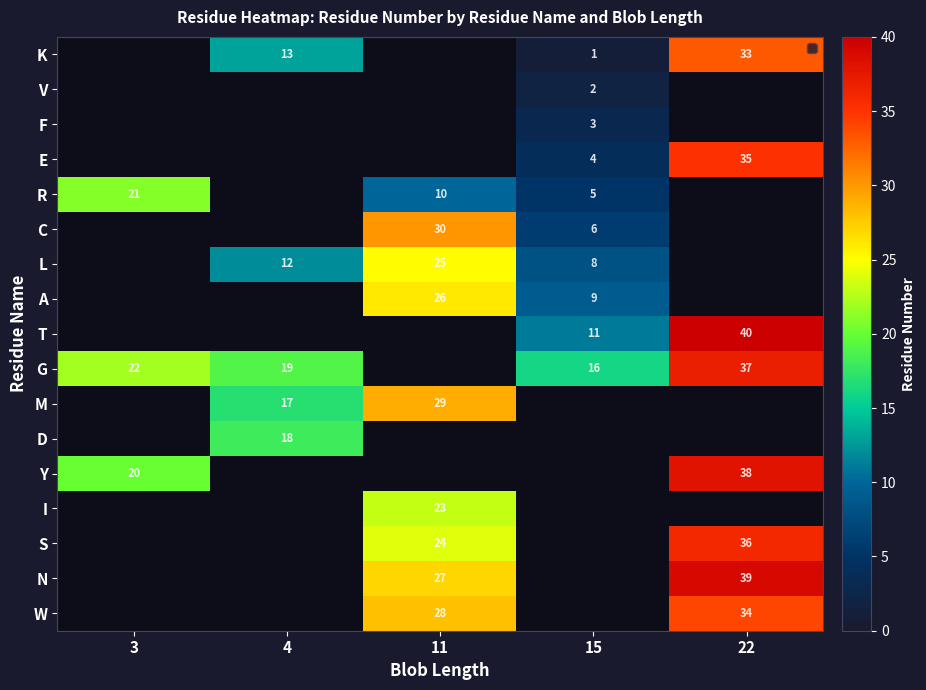

The F series shows 4 at 15. True or false?

False